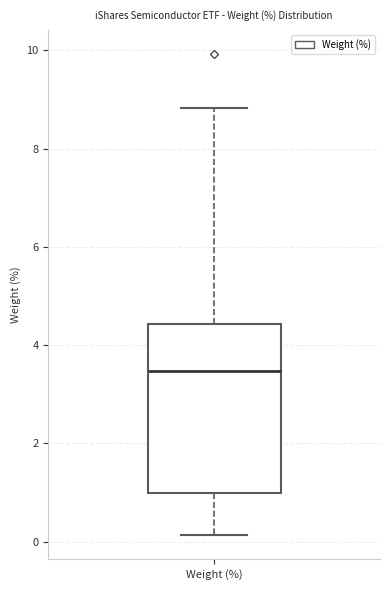

Transcribe this box plot: give where the median line is, the range the box spans, and where the two whiskers end, as read against the y-axis. The values are not printed on the chart, so give them approximately, as read against the axis.

median 3.4, box 1.0 to 4.4, whiskers 0.2 to 8.8